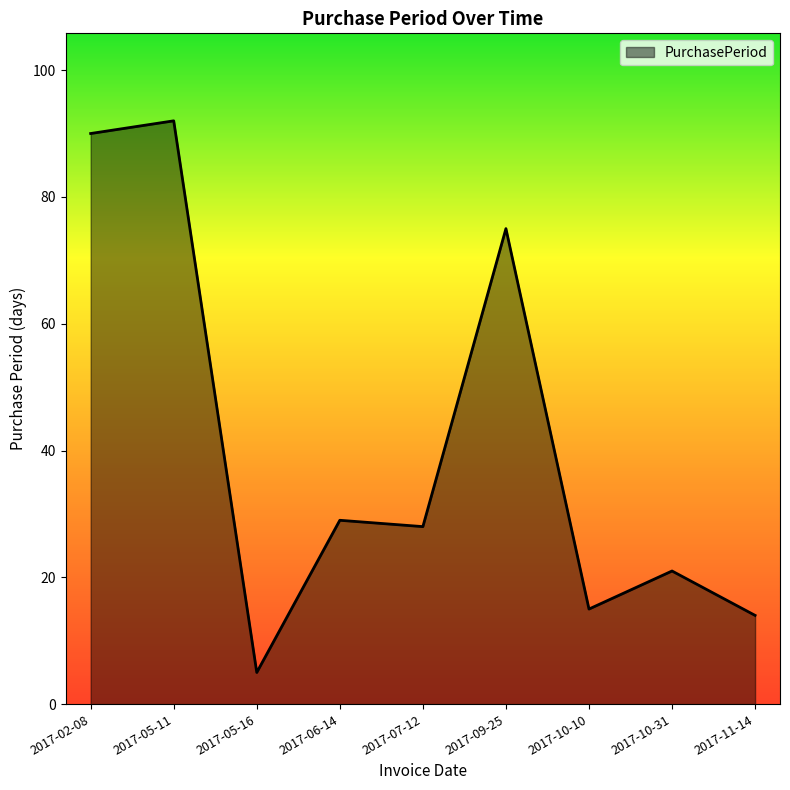

Which has a higher value, 2017-10-10 or 2017-06-14?

2017-06-14